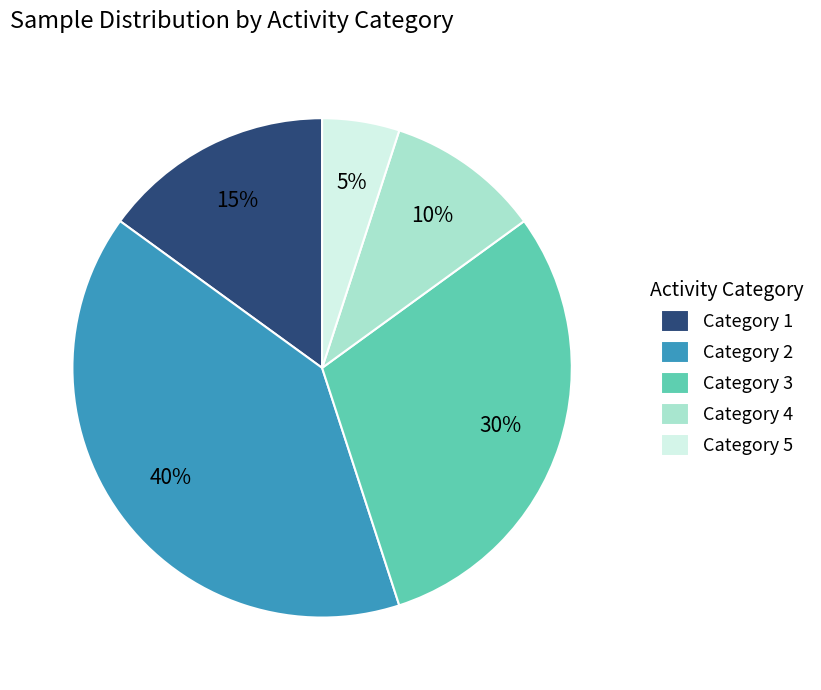

Between Category 2 and Category 5, which is larger?

Category 2